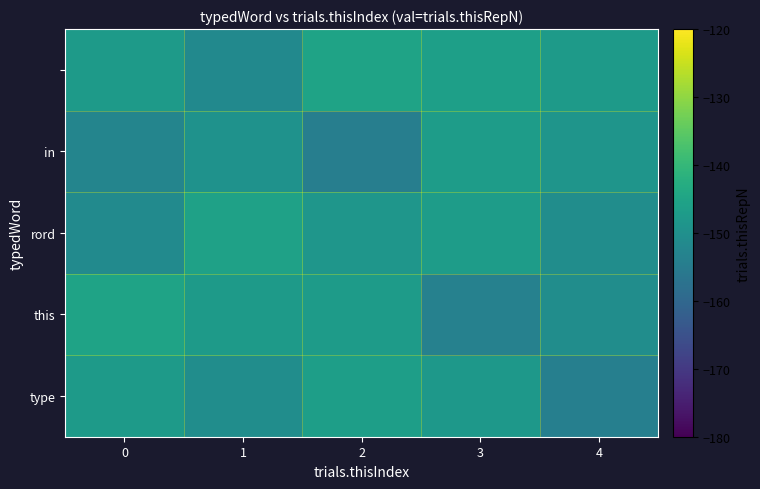

How many distinct data groups are displayed?

5